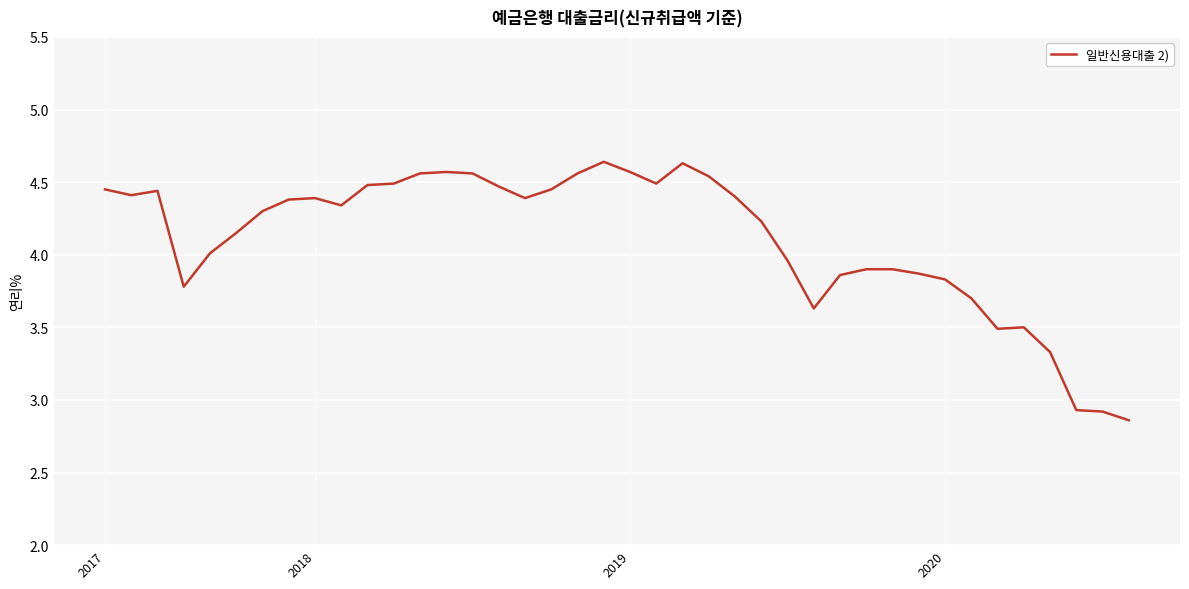

What is the difference between the maximum and minimum values?

1.8